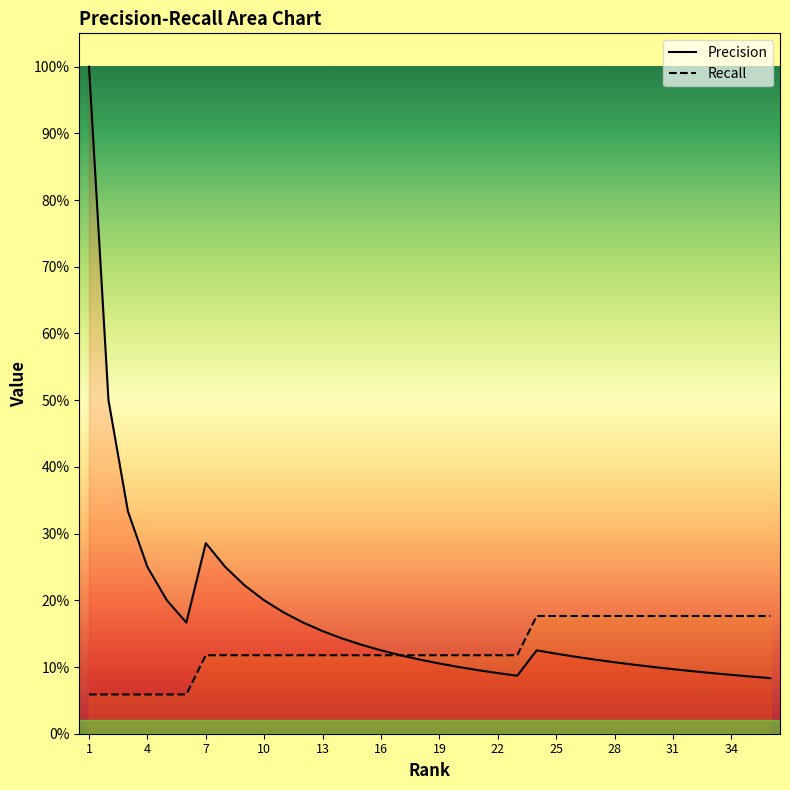

Count the number of data series in this chart.

2